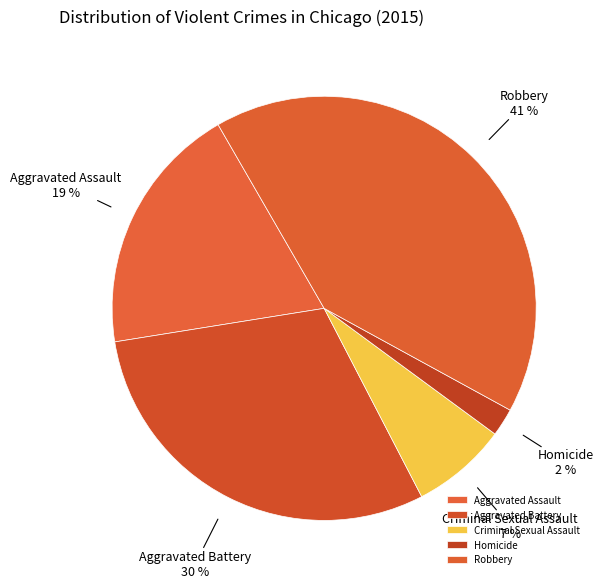

Approximately how many times larger is the value at Criminal Sexual Assault compared to Aggravated Assault?

0.4